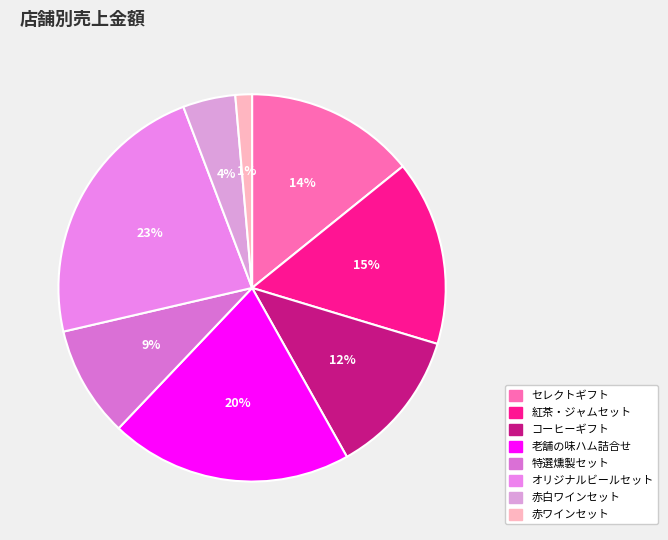

Which slice is the largest?

オリジナルビールセット